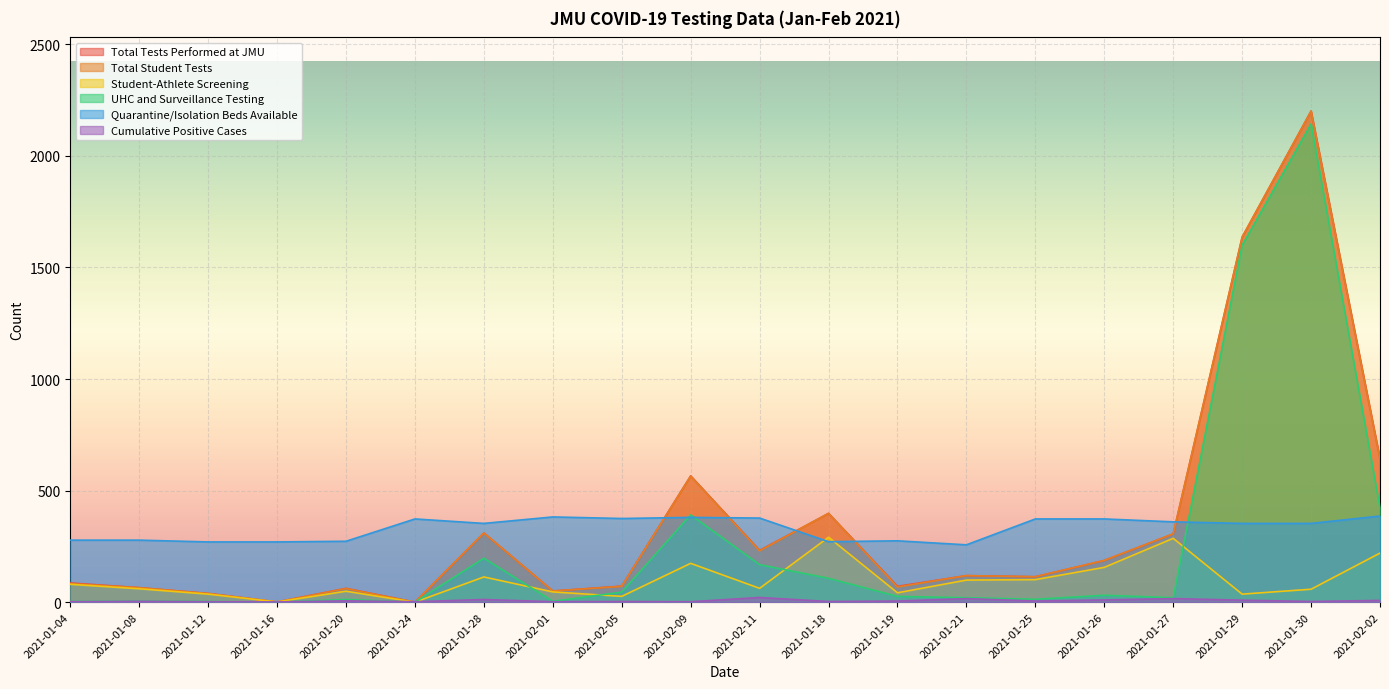

Rank the series by their maximum value, from lowest to highest.

Cumulative Positive Cases, Student-Athlete Screening, Quarantine/Isolation Beds Available, UHC and Surveillance Testing, Total Tests Performed at JMU, Total Student Tests